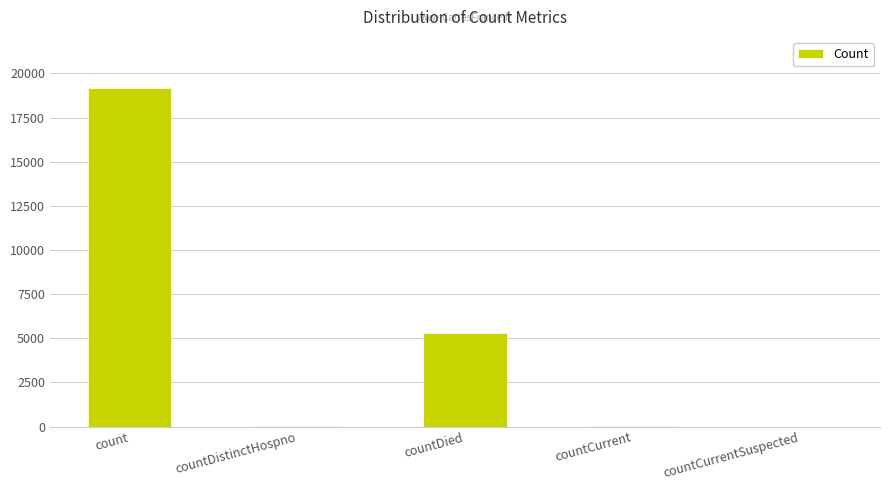

What is the sum of all values?

24565